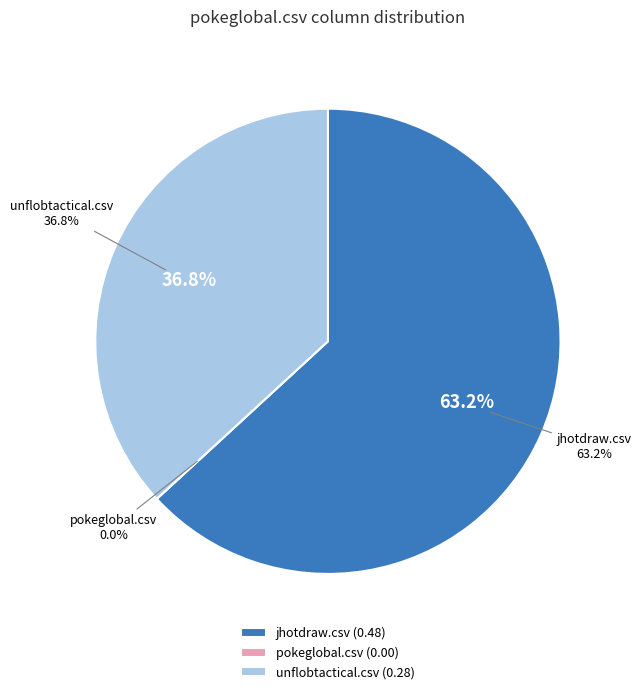

Is jhotdraw.csv the majority of the pie?

Yes